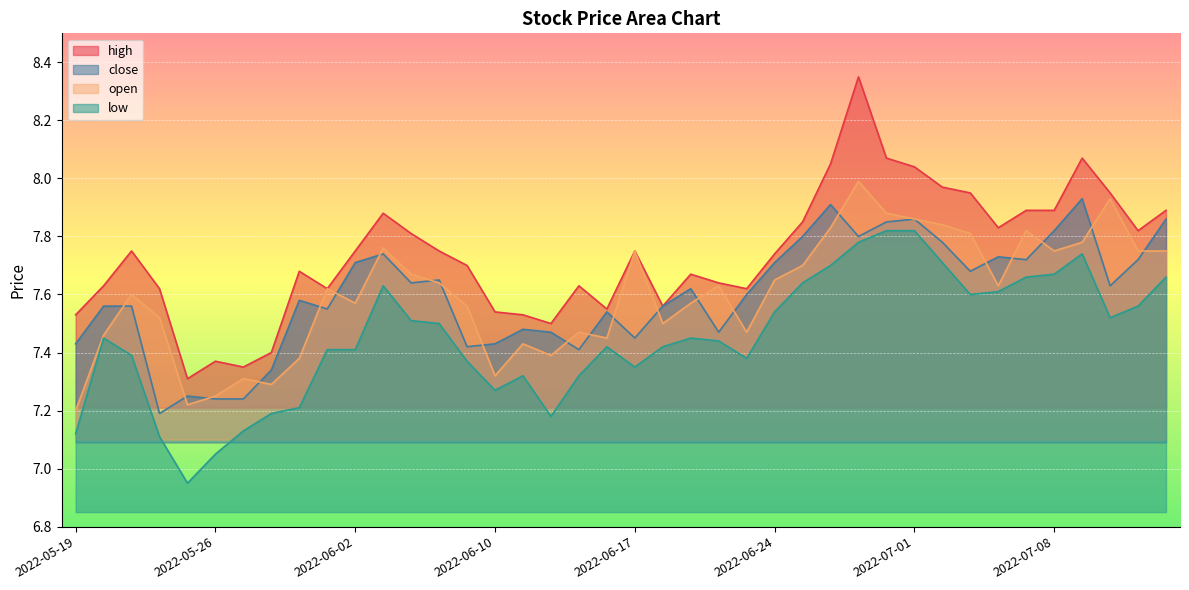

Reading right to left, list all the values displayed in this chart.

high: 7.9	7.8	8.0	8.1	7.9	7.9	7.8	8.0	8.0	8.0	8.1	8.3	8.1	7.8	7.7	7.6	7.6	7.7	7.6	7.8	7.5	7.6	7.5	7.5	7.5	7.7	7.8	7.8	7.9	7.8	7.6	7.7	7.4	7.3	7.4	7.3	7.6	7.8	7.6	7.5
close: 7.9	7.7	7.6	7.9	7.8	7.7	7.7	7.7	7.8	7.9	7.8	7.8	7.9	7.8	7.7	7.6	7.5	7.6	7.6	7.5	7.5	7.4	7.5	7.5	7.4	7.4	7.7	7.6	7.7	7.7	7.5	7.6	7.3	7.2	7.2	7.2	7.2	7.6	7.6	7.4
open: 7.8	7.8	7.9	7.8	7.8	7.8	7.6	7.8	7.8	7.9	7.9	8.0	7.8	7.7	7.7	7.5	7.6	7.6	7.5	7.8	7.5	7.5	7.4	7.4	7.3	7.6	7.6	7.7	7.8	7.6	7.6	7.4	7.3	7.3	7.2	7.2	7.5	7.6	7.5	7.2
low: 7.7	7.6	7.5	7.7	7.7	7.7	7.6	7.6	7.7	7.8	7.8	7.8	7.7	7.6	7.5	7.4	7.4	7.5	7.4	7.3	7.4	7.3	7.2	7.3	7.3	7.4	7.5	7.5	7.6	7.4	7.4	7.2	7.2	7.1	7.0	7.0	7.1	7.4	7.5	7.1